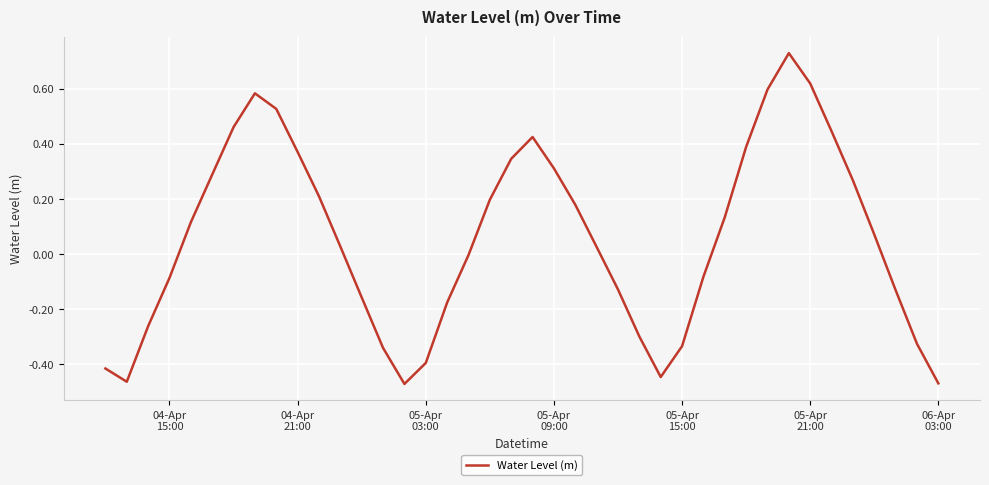

What is the difference between the maximum and minimum values?

1.2